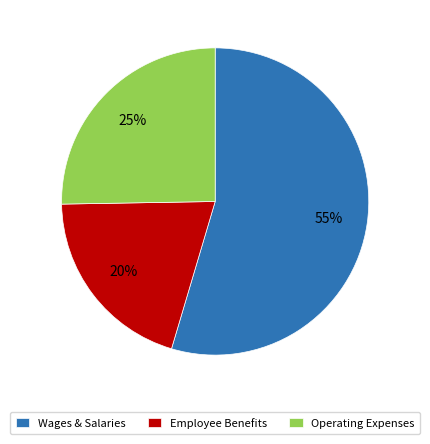

Is there any slice that represents more than half of the pie?

Yes